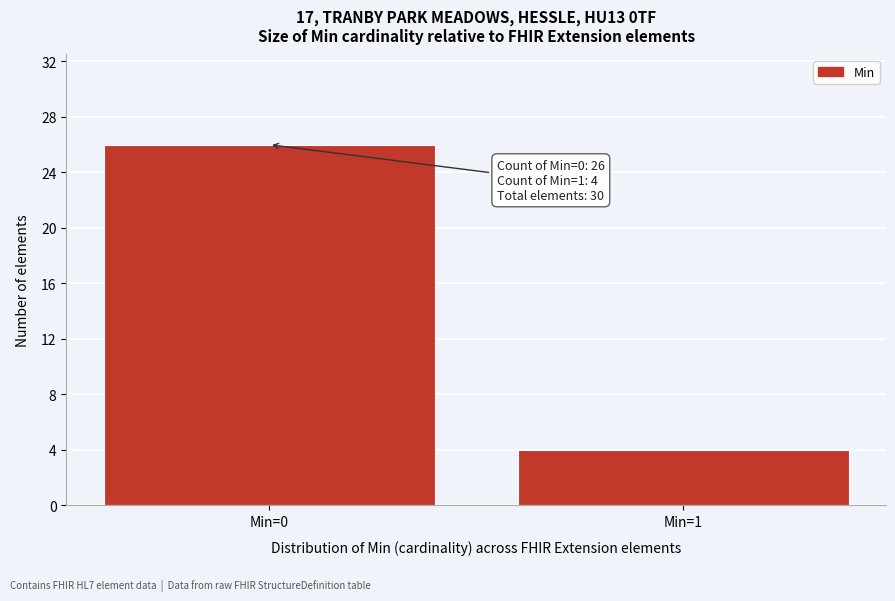

Reading left to right, list all the values displayed in this chart.

Min=0=26	Min=1=4